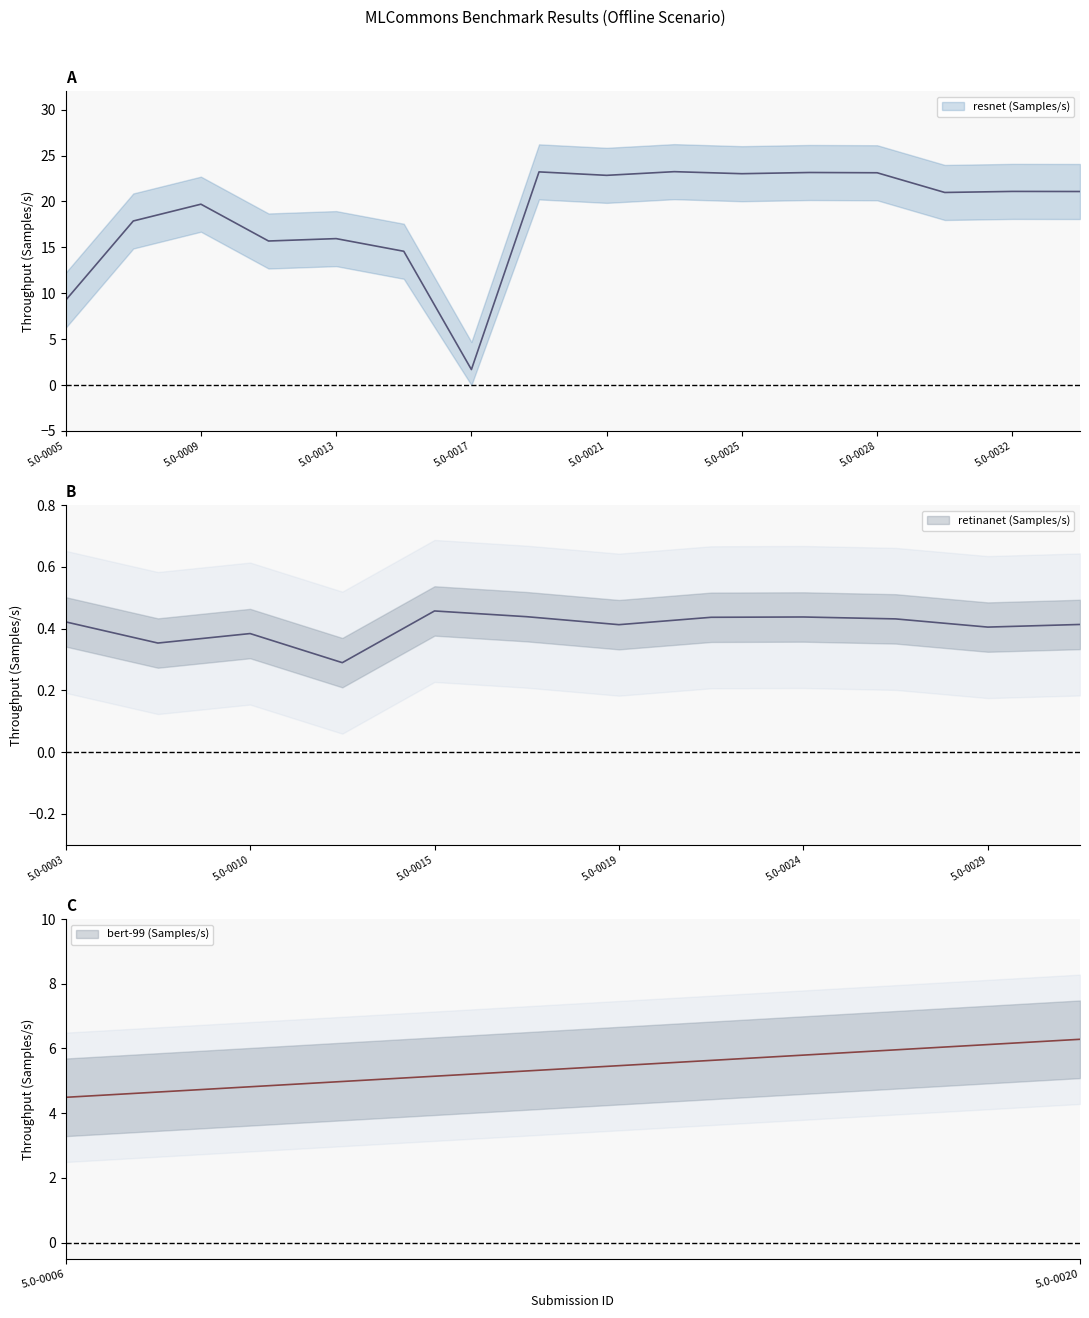

At 5.0-0007, list the series in order from smallest to largest.

retinanet (Samples/s), bert-99 (Samples/s), resnet (Samples/s)